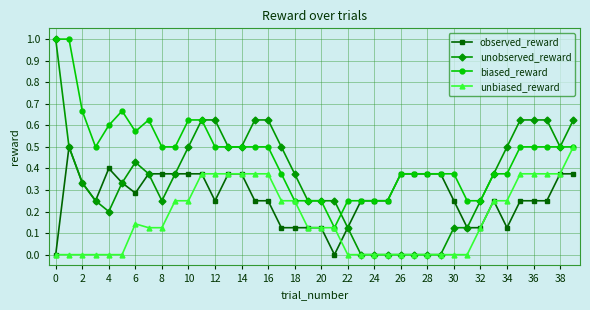

True or false: unobserved_reward has more than 0 points higher than both neighbors.

True